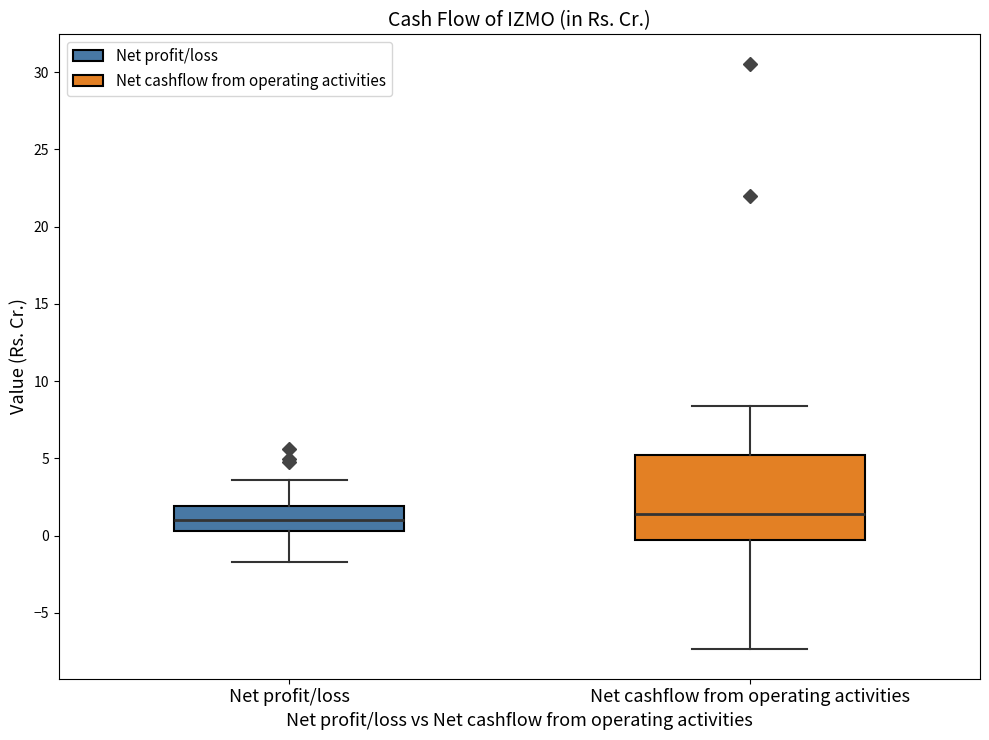

Where does the upper whisker of the box for Net profit/loss end on the y-axis? The values are not printed on the chart, so give them approximately, as read against the axis.

3.5